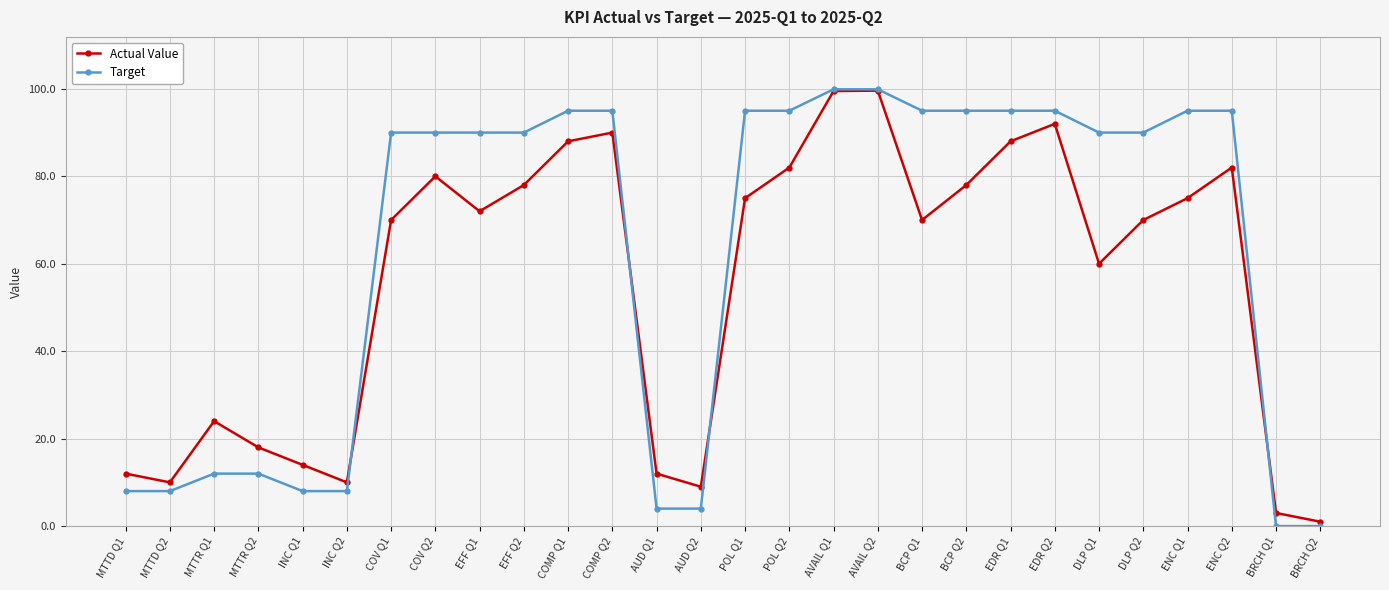

What is the total value across all series at BCP Q1?

165.0